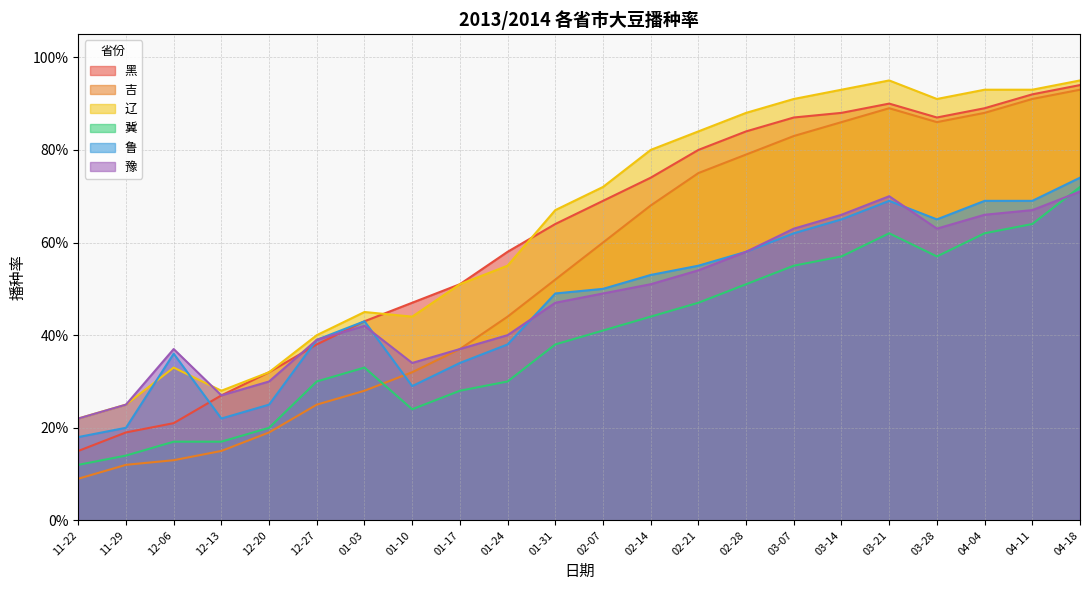

How many distinct data groups are displayed?

6